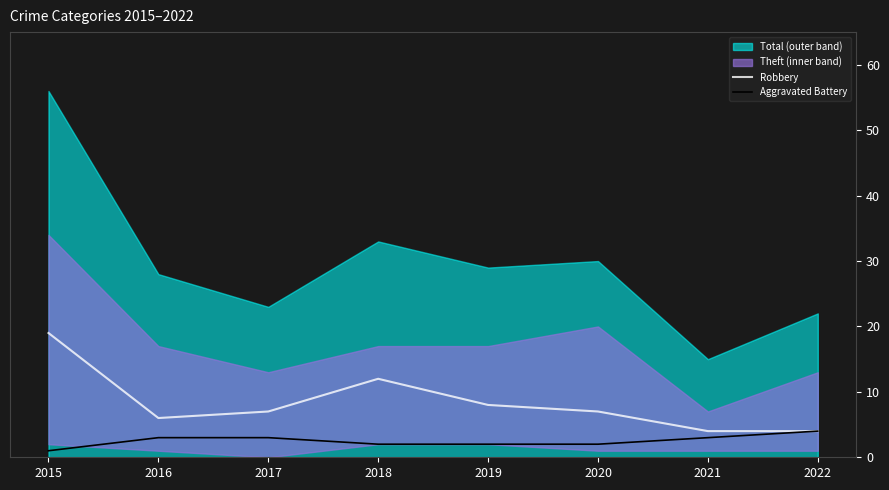

At which label does Robbery first exceed 7?

2015